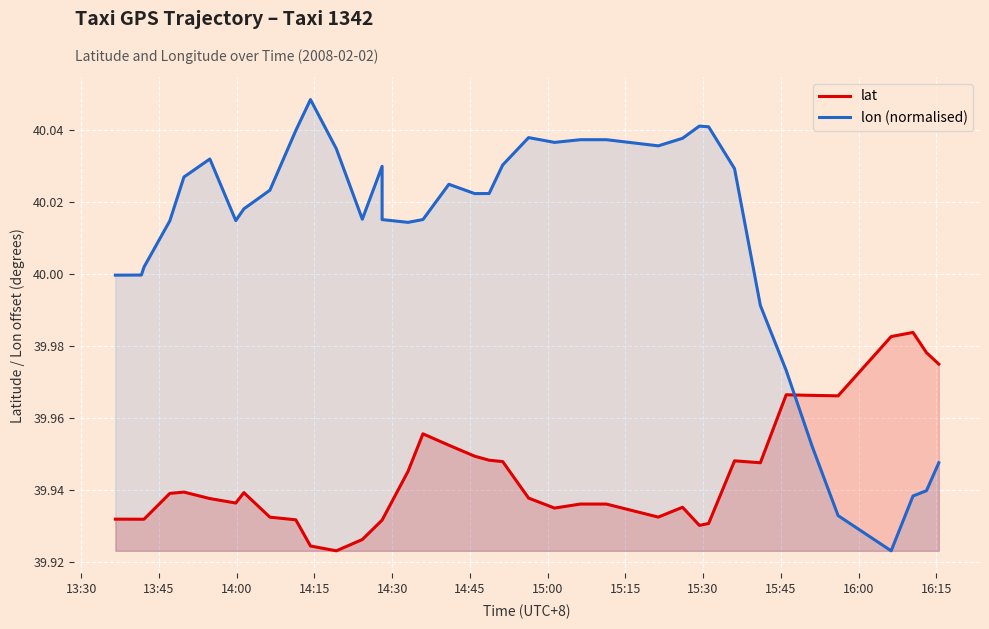

At how many categories does at least one series exceed 40?

29